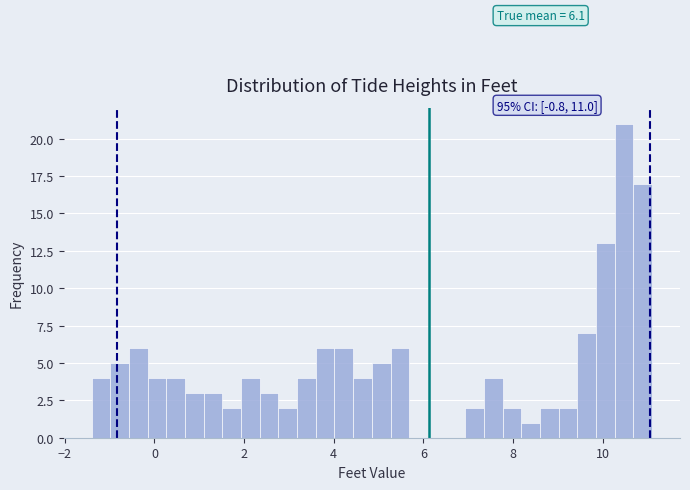

Read against the x-axis, roughly where is the centre of the tallest bar?

10.4